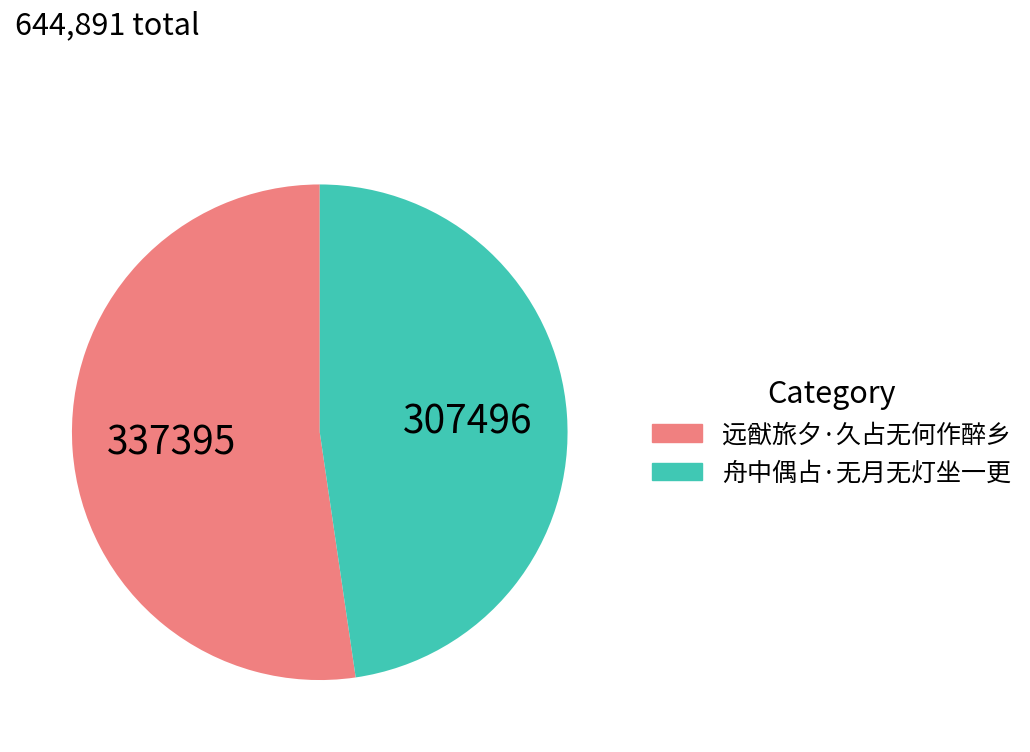

Does 远猷旅夕·久占无何作醉乡 account for over 50% of the chart?

Yes